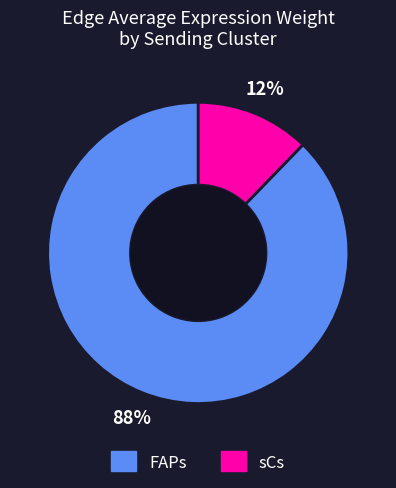

To the nearest percent, what percentage of the pie is sCs?

12%